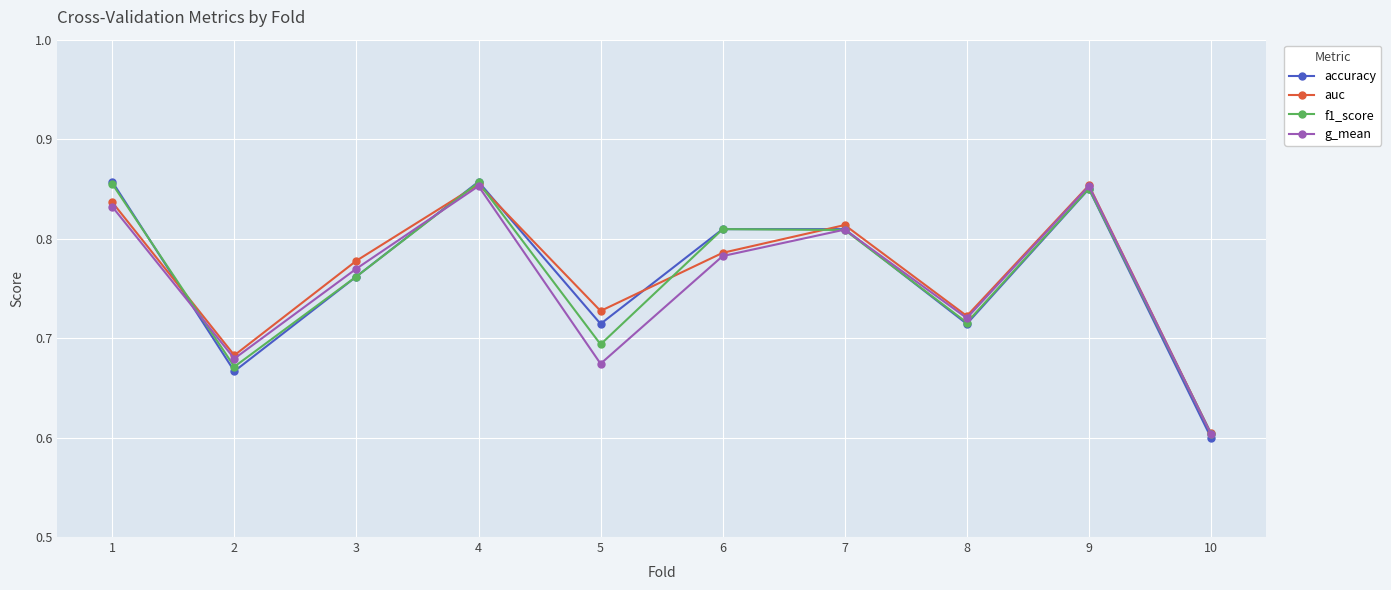

Which label corresponds to the smallest value in the chart?

10